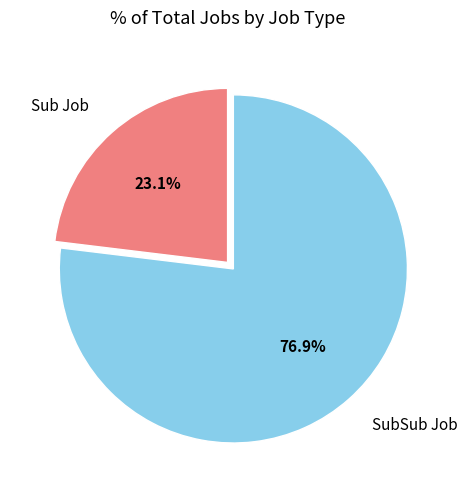

How many slices are in this pie chart?

2